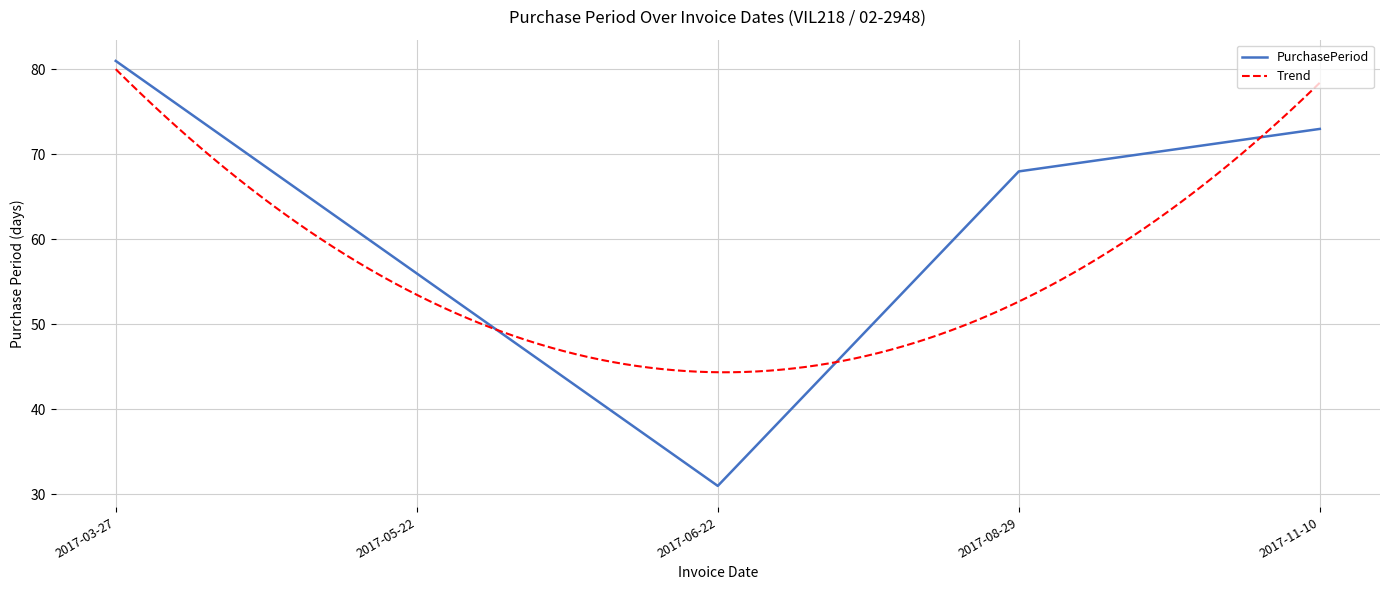

Rank the categories by value from highest to lowest.

2017-03-27, 2017-11-10, 2017-08-29, 2017-05-22, 2017-06-22